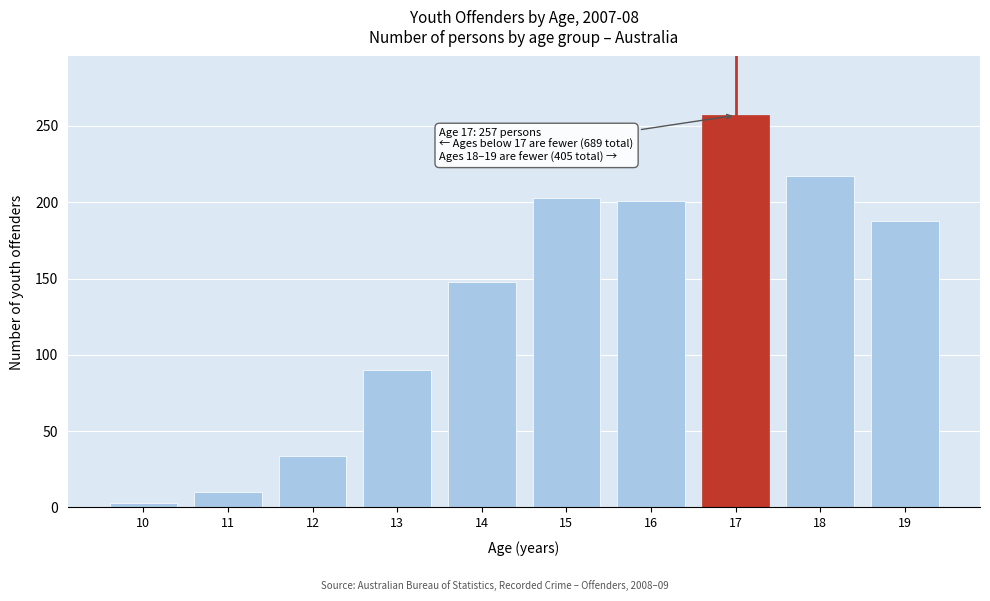

Reading left to right, extract all data points from this chart.

10=3	11=10	12=34	13=90	14=148	15=203	16=201	17=257	18=217	19=188